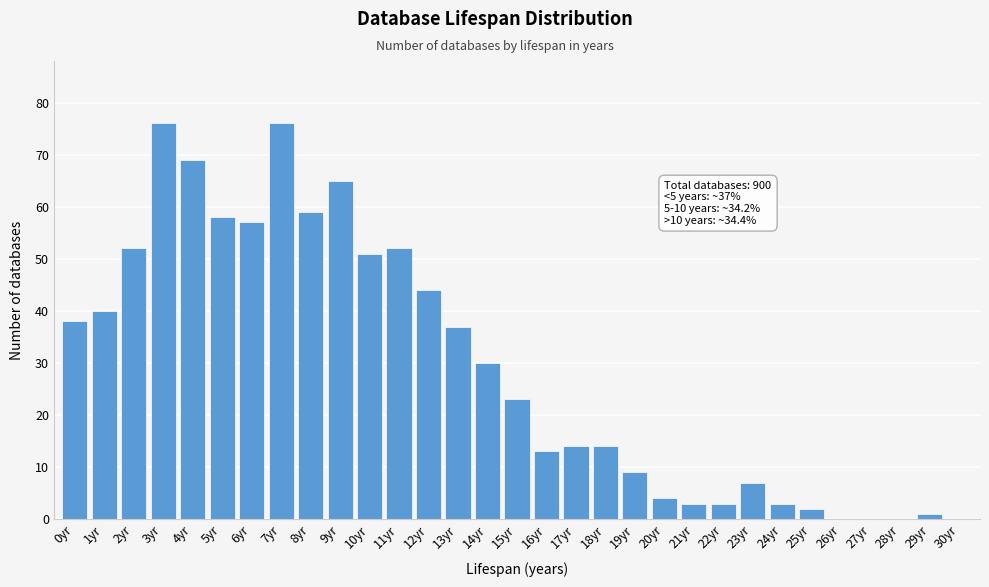

What is the change in value from 14yr to 20yr?

-26